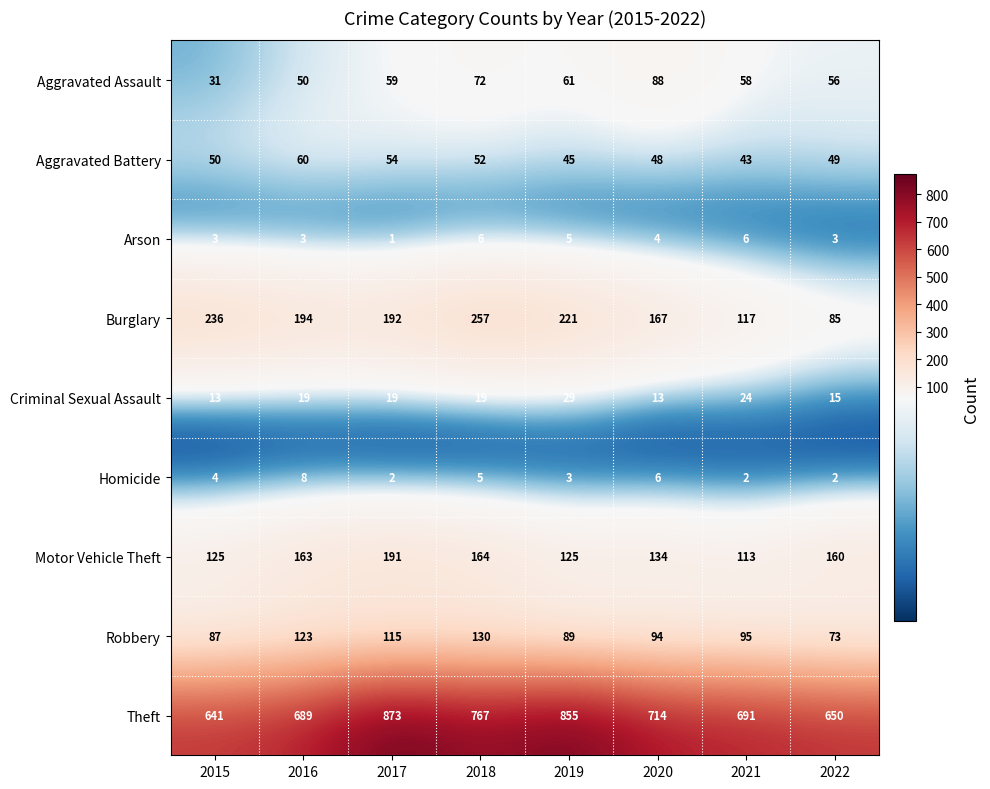

True or false: Criminal Sexual Assault has a value of 13 at 2015.

True